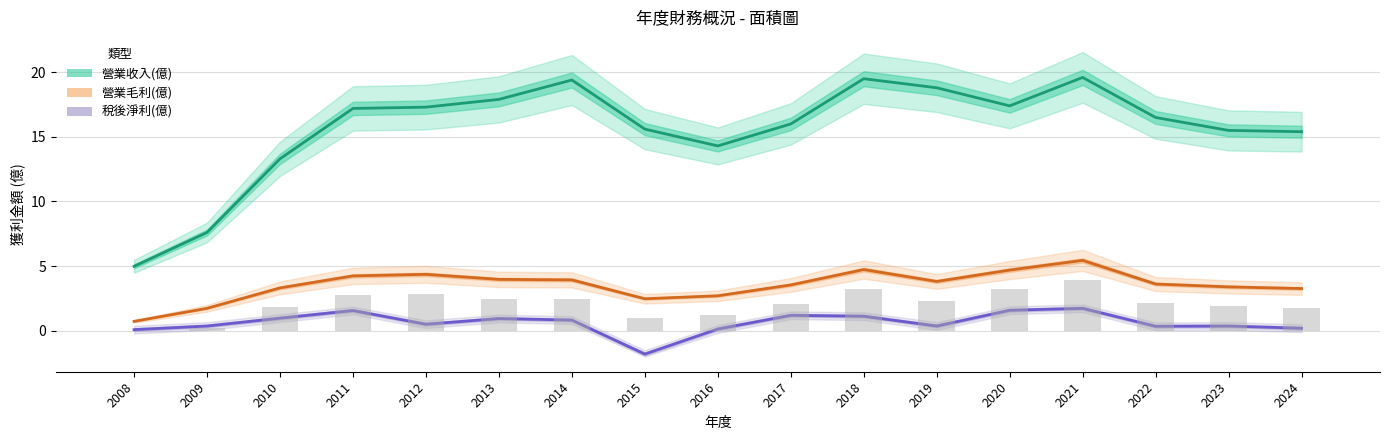

What is the maximum value shown in the chart?

19.6